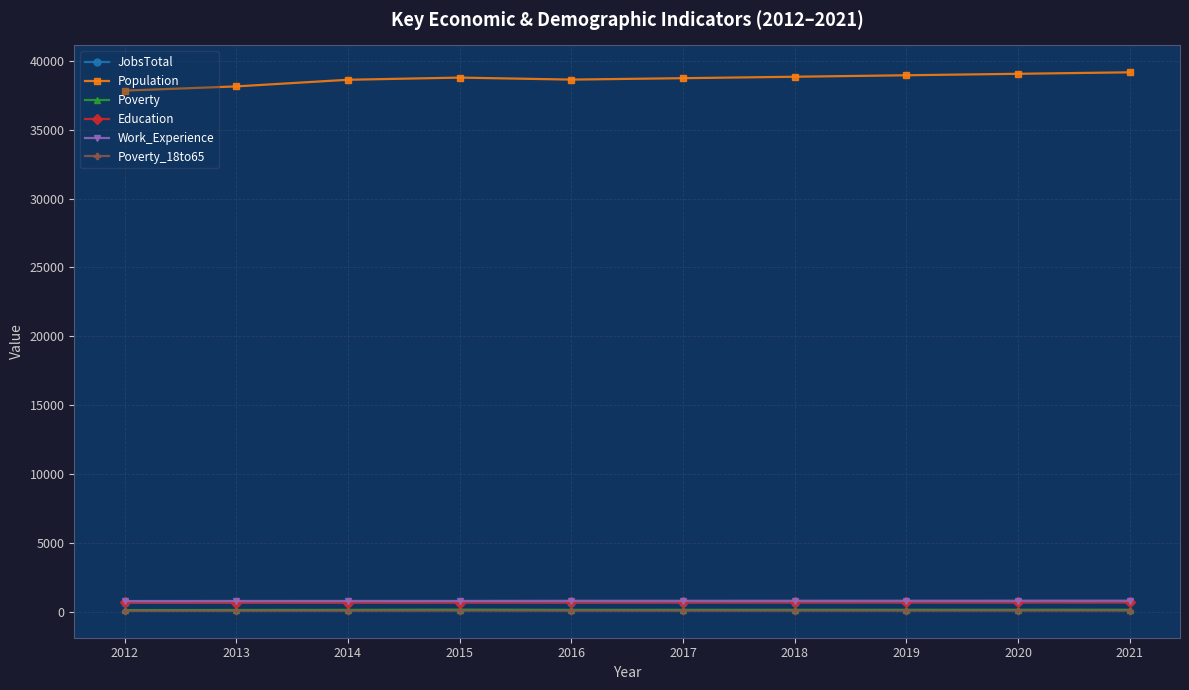

True or false: Poverty_18to65 and Work_Experience cross at least once.

False